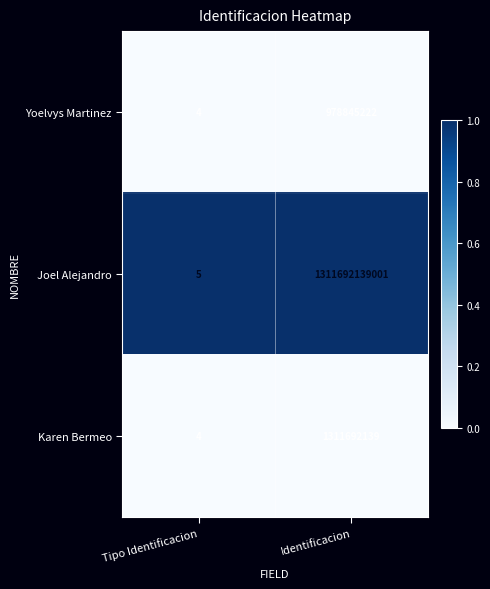

List the series in order of their peak value, lowest first.

Yoelvys Martinez, Karen Bermeo, Joel Alejandro